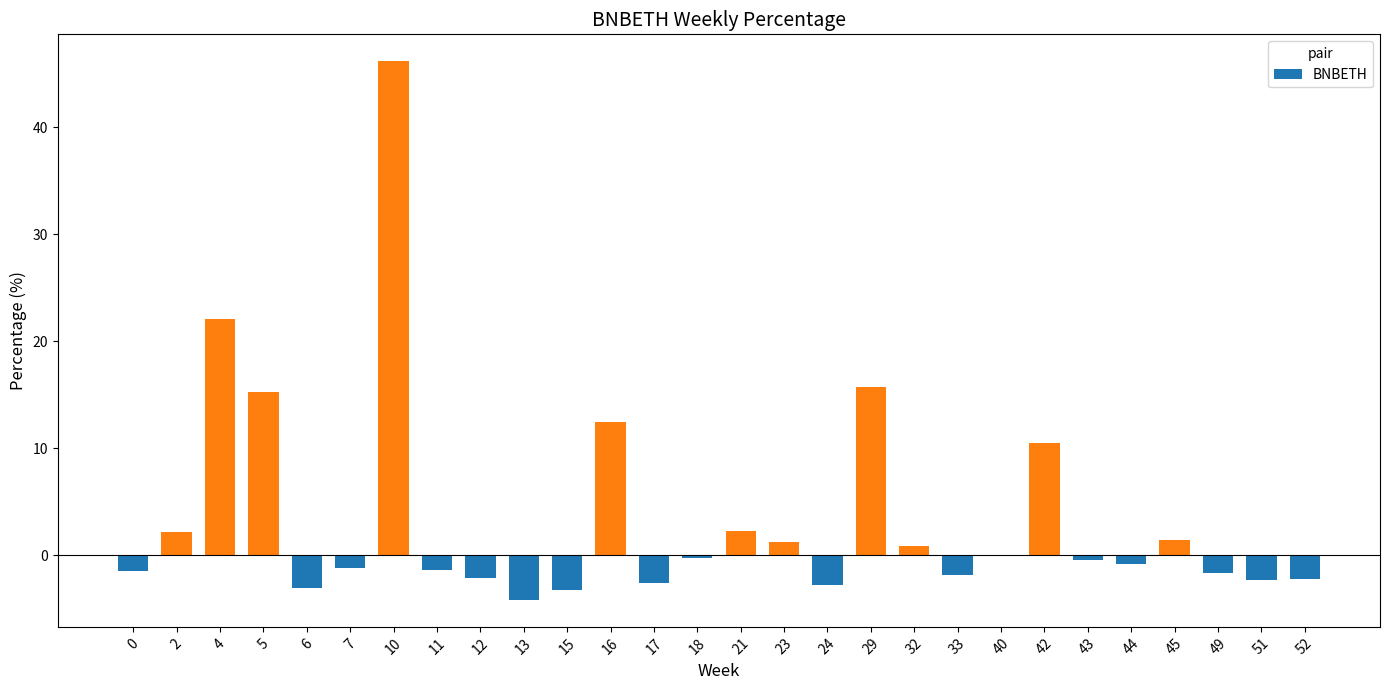

Are the bars grouped side by side (vs. stacked)?

No